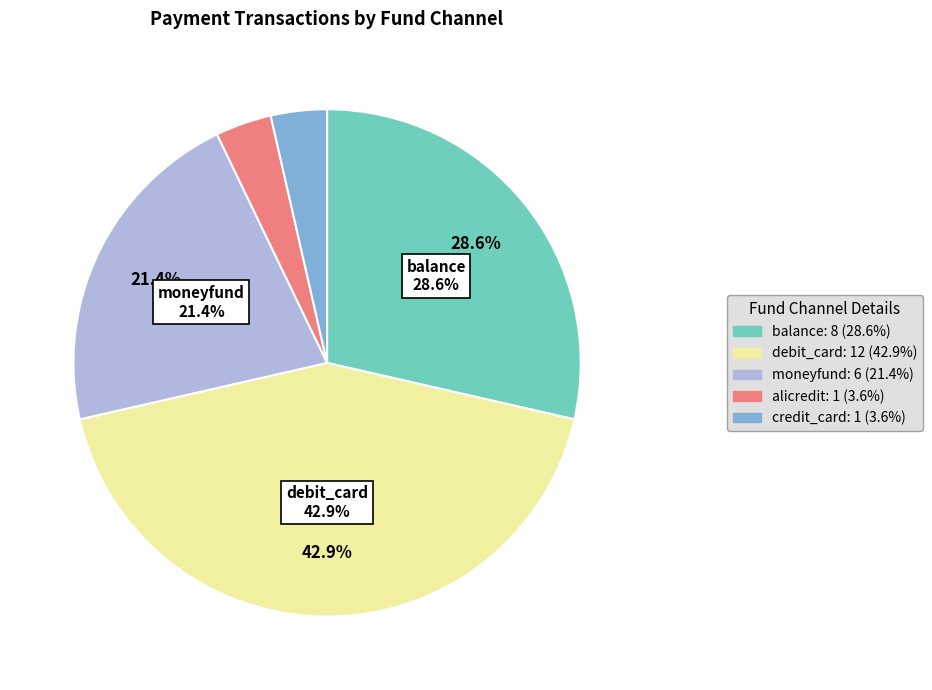

Is there any slice that represents more than half of the pie?

No